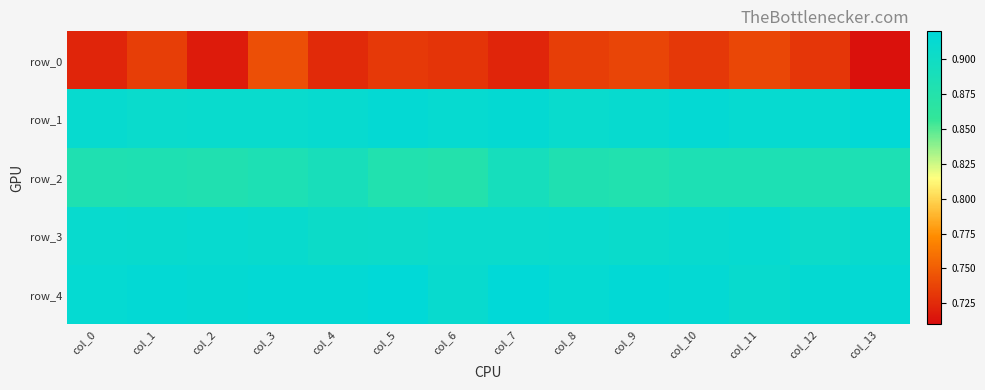

Rank the series at col_3 from lowest to highest value.

row_0, row_2, row_1, row_3, row_4